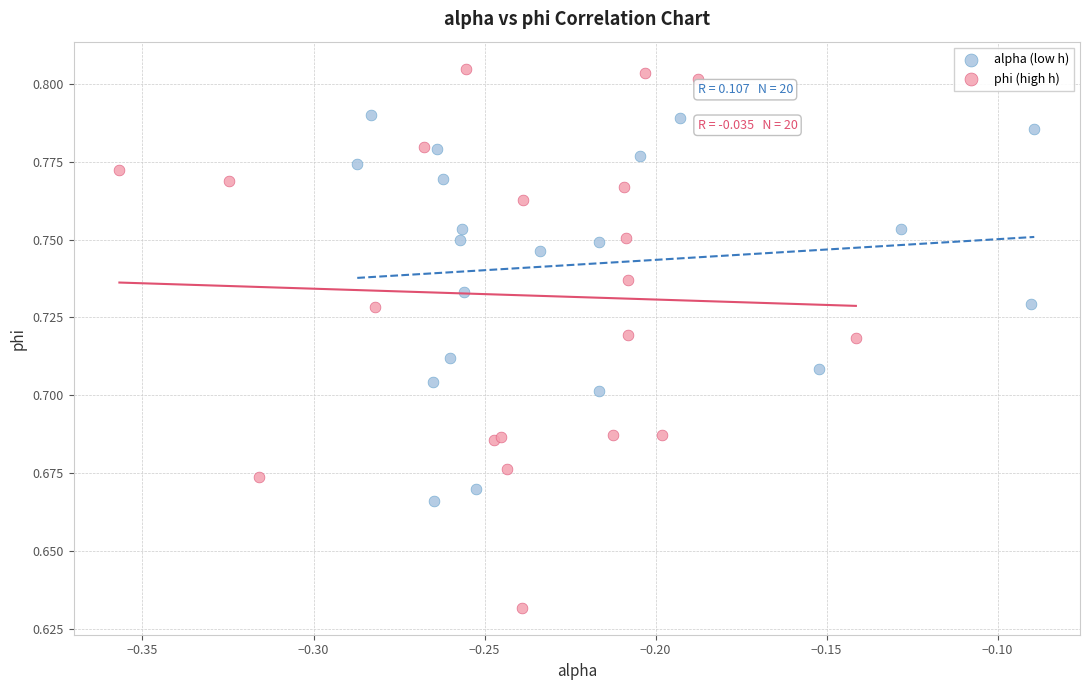

Which series reaches the minimum Y coordinate?

phi (high h)